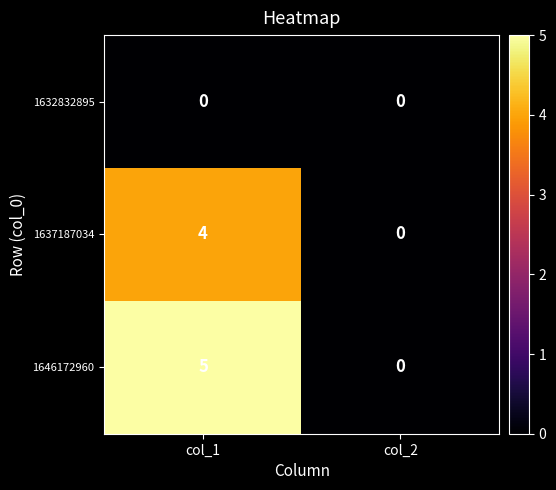

What is the sum of the 1637187034 values at col_1 and col_2?

4